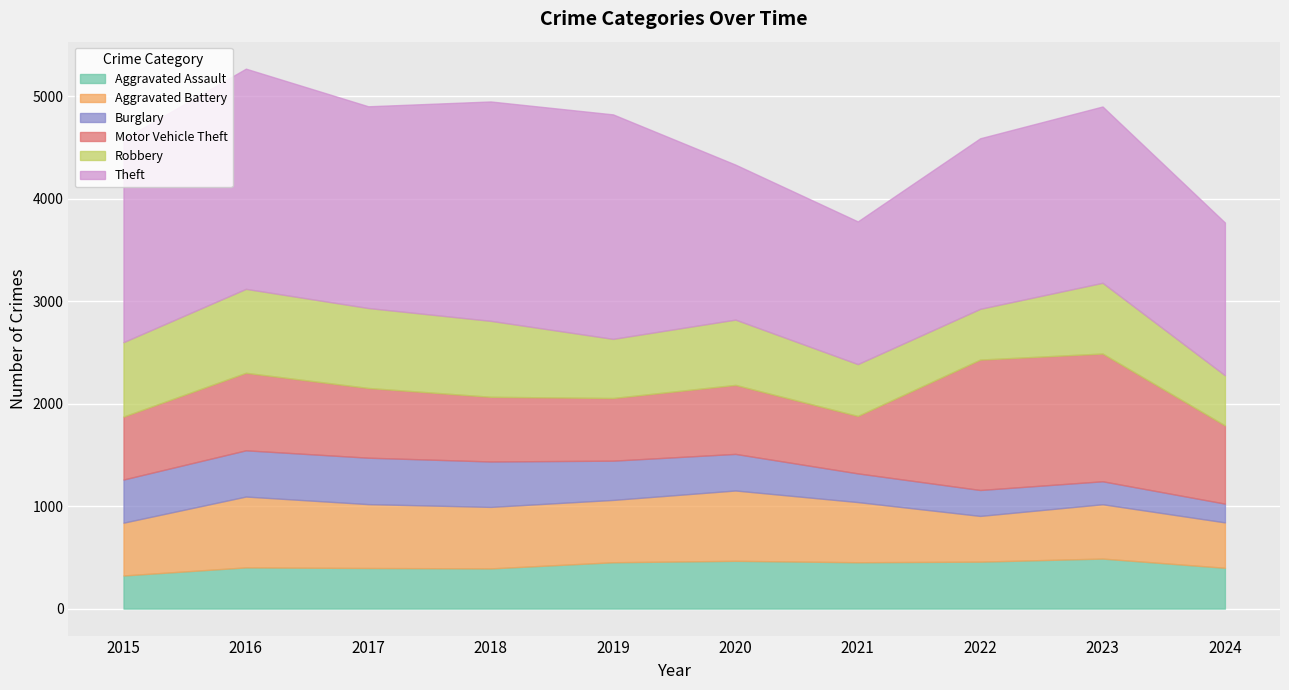

True or false: Aggravated Assault and Robbery cross at least once.

False